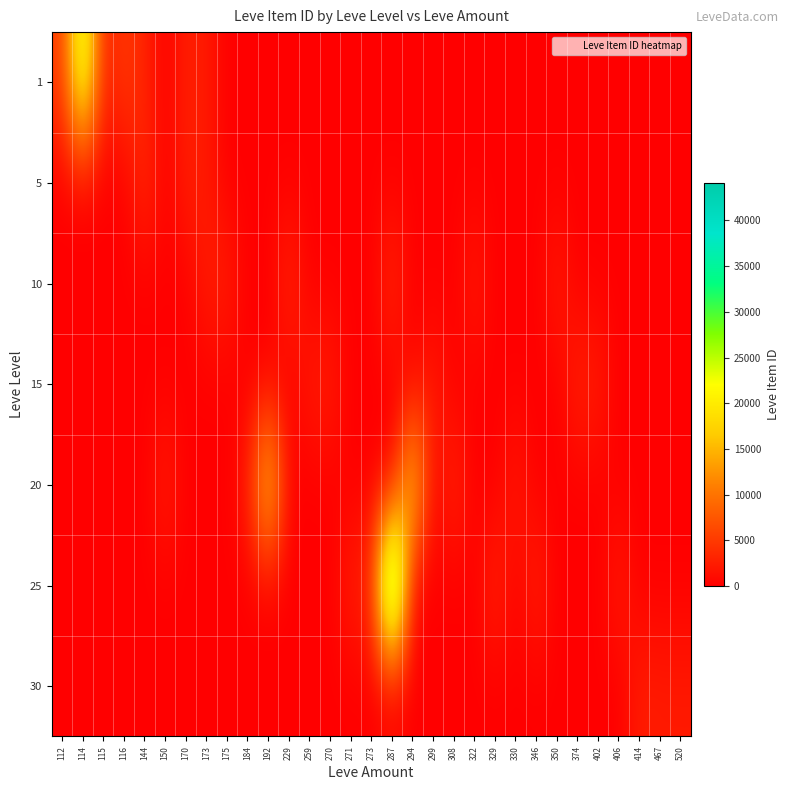

Reading left to right, extract all data points from this chart.

1: 112=5091	114=27125	115=2494	116=5071	144=3011	150=0	170=2680	173=2226	175=0	184=0	192=0	229=0	259=0	270=0	271=0	273=0	287=0	294=0	299=0	308=0	322=0	329=0	330=0	346=0	350=0	374=0	402=0	406=0	414=0	467=0	520=0
5: 112=0	114=0	115=0	116=0	144=3767	150=0	170=2662	173=2230	175=0	184=0	192=0	229=0	259=0	270=0	271=0	273=0	287=0	294=0	299=0	308=0	322=0	329=0	330=0	346=0	350=0	374=0	402=0	406=0	414=0	467=0	520=0
10: 112=0	114=0	115=0	116=0	144=0	150=0	170=0	173=2495	175=2673	184=0	192=0	229=3550	259=0	270=0	271=0	273=0	287=3775	294=0	299=0	308=0	322=2470	329=0	330=0	346=0	350=2496	374=0	402=0	406=0	414=0	467=0	520=0
15: 112=0	114=0	115=0	116=0	144=0	150=0	170=0	173=0	175=0	184=0	192=0	229=0	259=2236	270=2680	271=0	273=0	287=0	294=0	299=2497	308=0	322=0	329=0	330=0	346=0	350=0	374=3045	402=2471	406=0	414=0	467=0	520=0
20: 112=0	114=0	115=0	116=0	144=0	150=2712	170=0	173=0	175=0	184=2239	192=19534	229=0	259=0	270=0	271=0	273=0	287=0	294=19533	299=0	308=3557	322=0	329=0	330=2241	346=0	350=0	374=0	402=0	406=0	414=0	467=0	520=0
25: 112=0	114=0	115=0	116=0	144=0	150=0	170=0	173=0	175=0	184=0	192=0	229=0	259=0	270=0	271=2753	273=3096	287=44147	294=0	299=0	308=0	322=0	329=3352	330=0	346=3068	350=0	374=0	402=0	406=2473	414=0	467=0	520=0
30: 112=0	114=0	115=0	116=0	144=0	150=0	170=0	173=0	175=0	184=0	192=0	229=0	259=0	270=0	271=0	273=0	287=0	294=0	299=0	308=0	322=0	329=0	330=0	346=0	350=0	374=0	402=0	406=0	414=2501	467=2260	520=2257